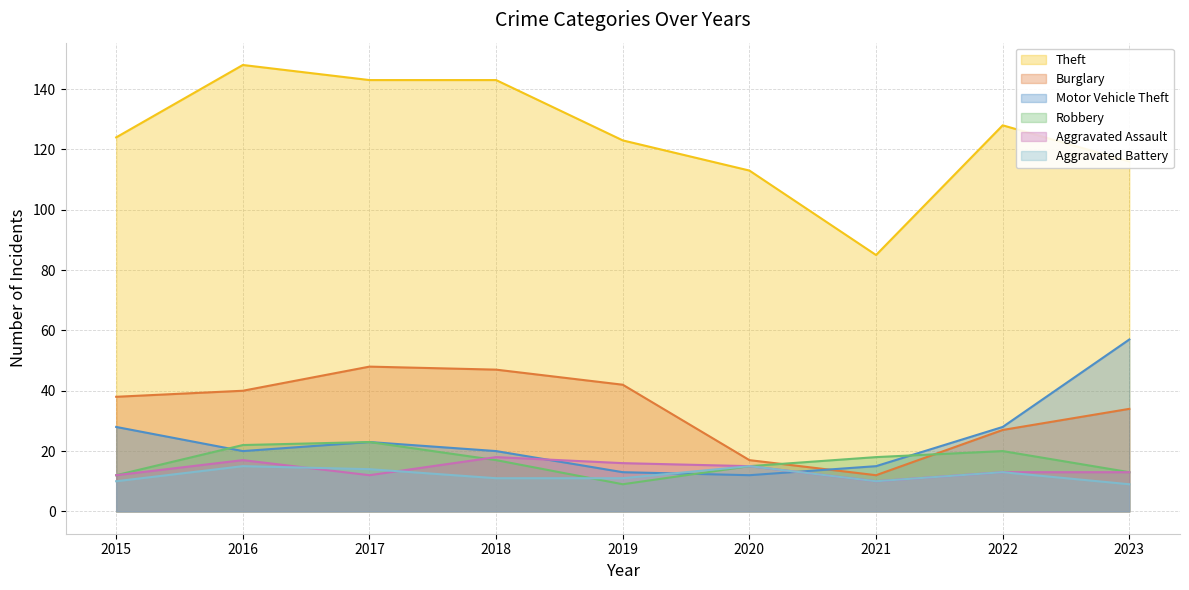

Between 2016 and 2019, which is larger?

2016